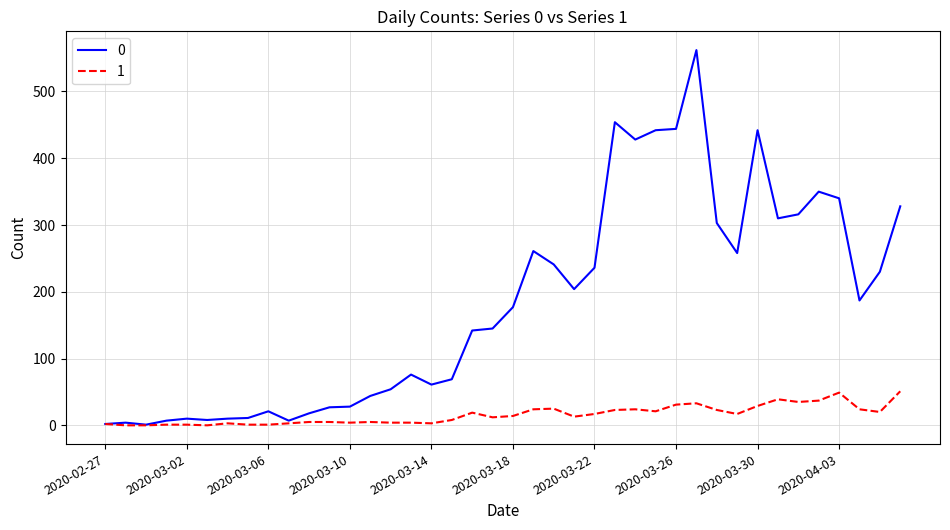

How many lines are shown in the chart?

2